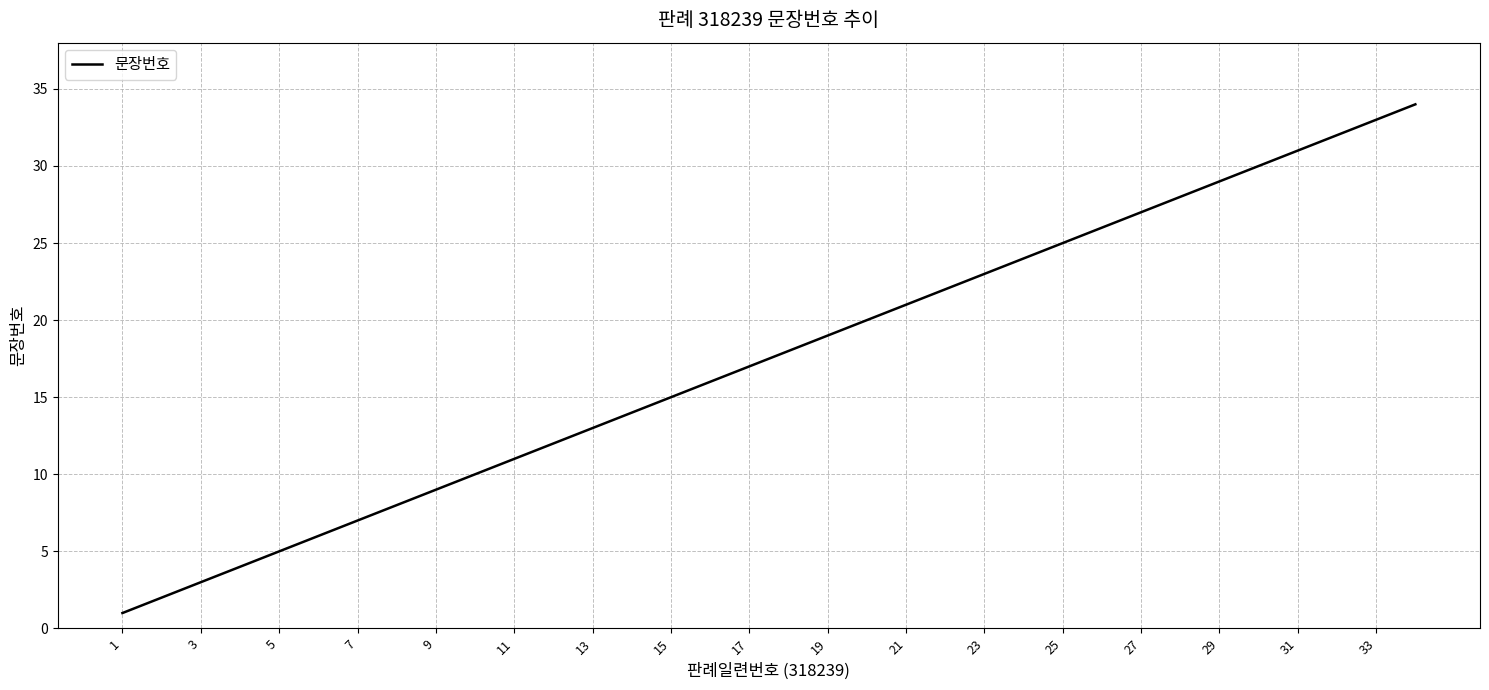

What is the greatest value displayed?

34